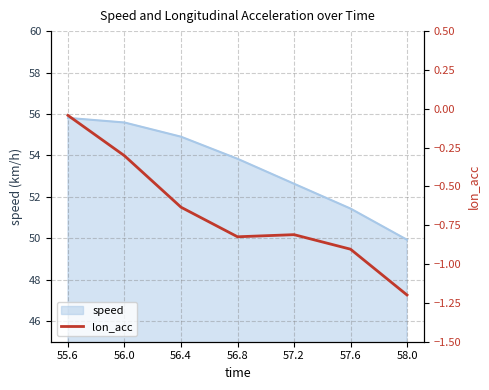

Rank the categories by value from highest to lowest.

55.6, 56.0, 56.4, 57.2, 56.8, 57.6, 58.0